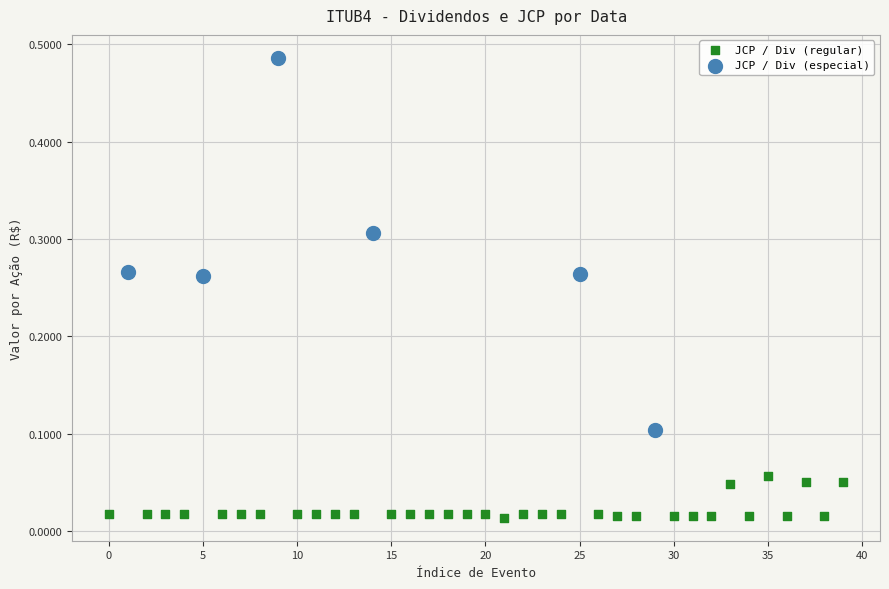

Which series contains the lowest Y value?

JCP / Div (regular)